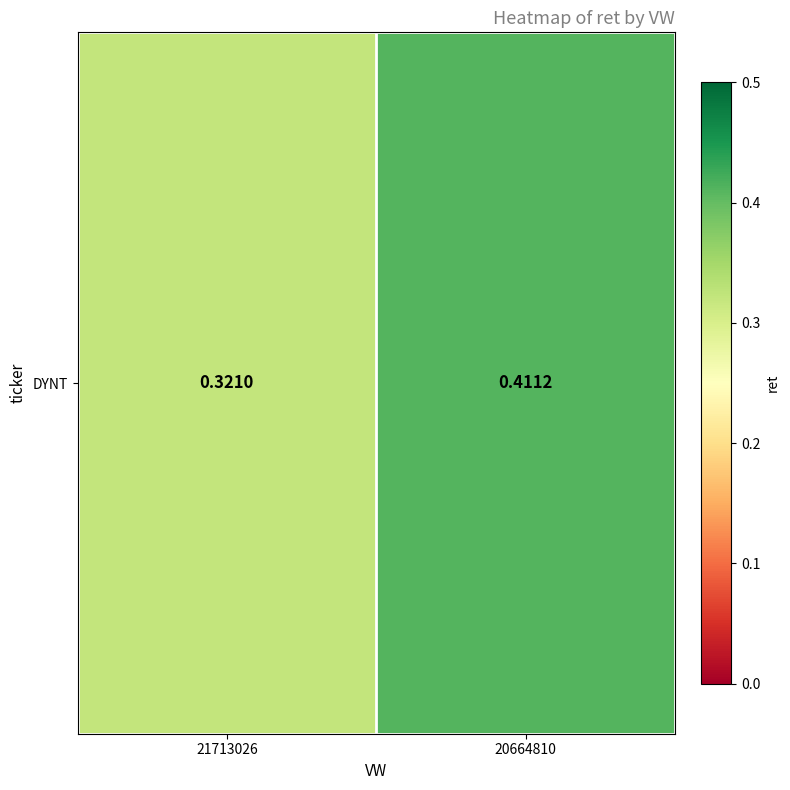

Reading right to left, what are all the values shown in this chart?

0.4	0.3